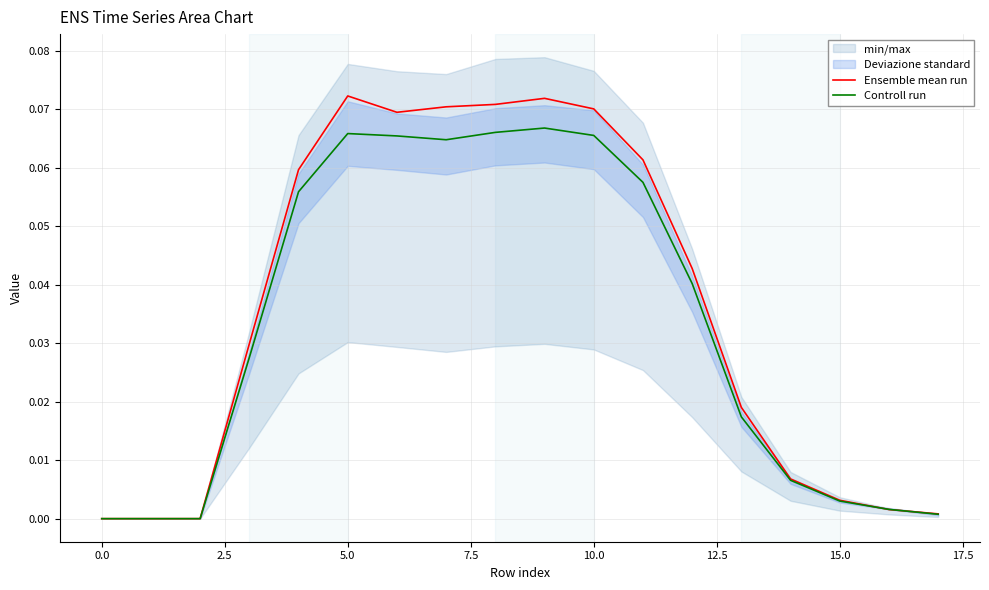

True or false: Controll run has a value of 0.0 at 10.0.

False